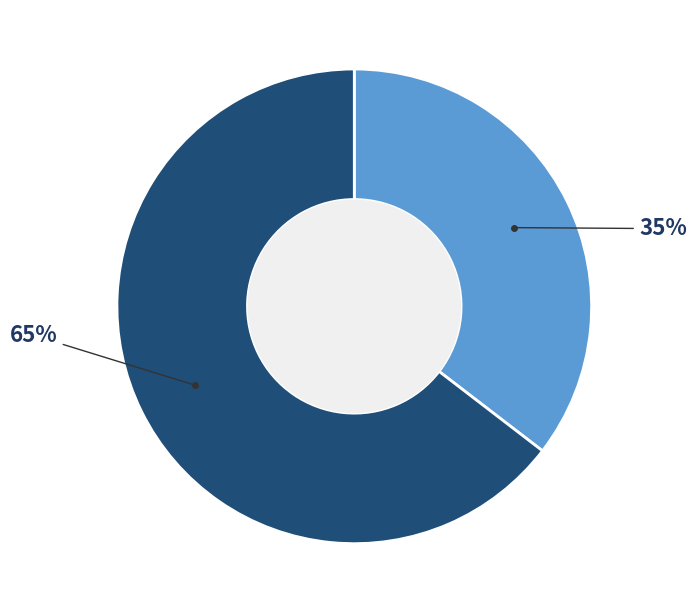

Is there any slice that represents more than half of the pie?

Yes